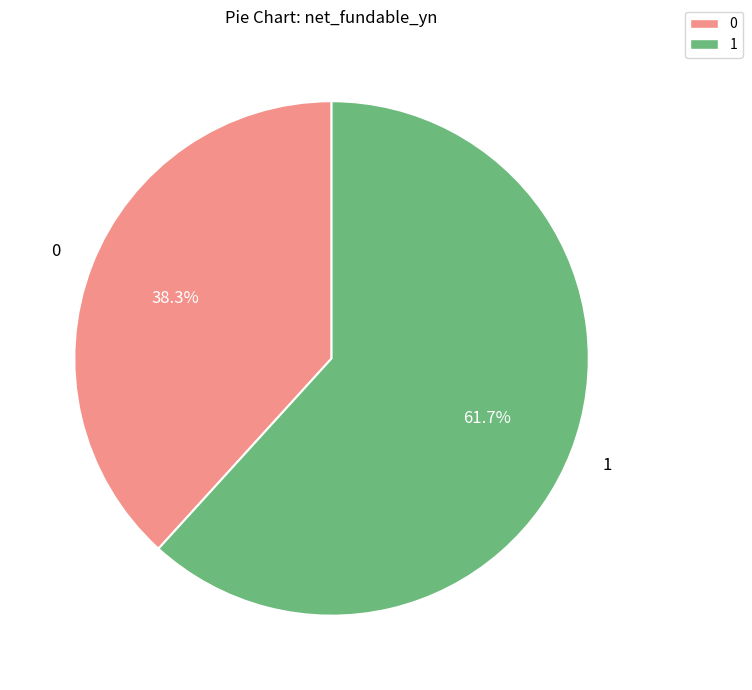

Which category has the smallest portion of the pie?

0